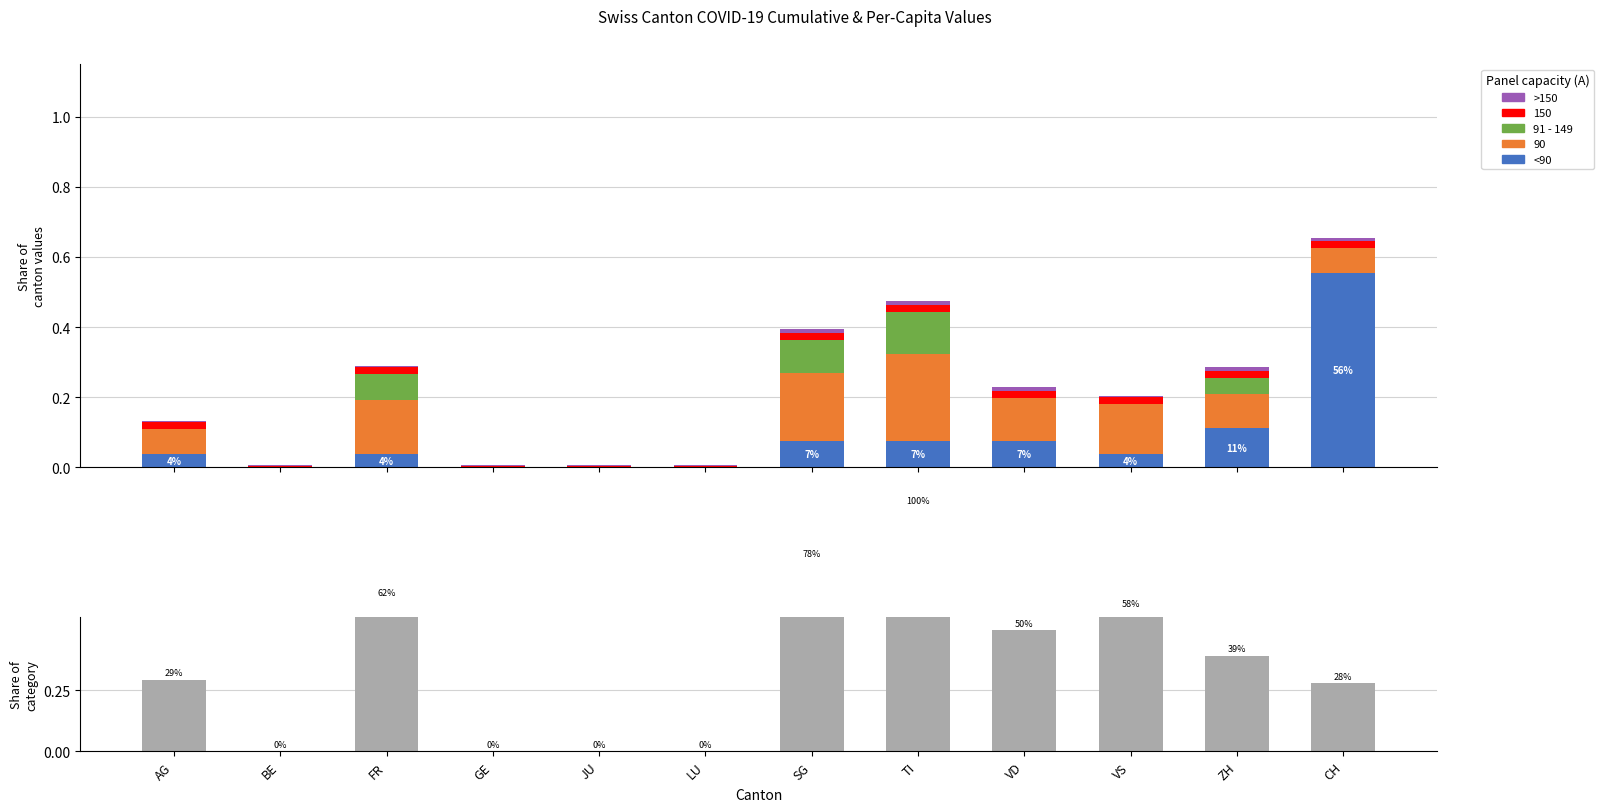

Which category has the lowest value across all series?

BE